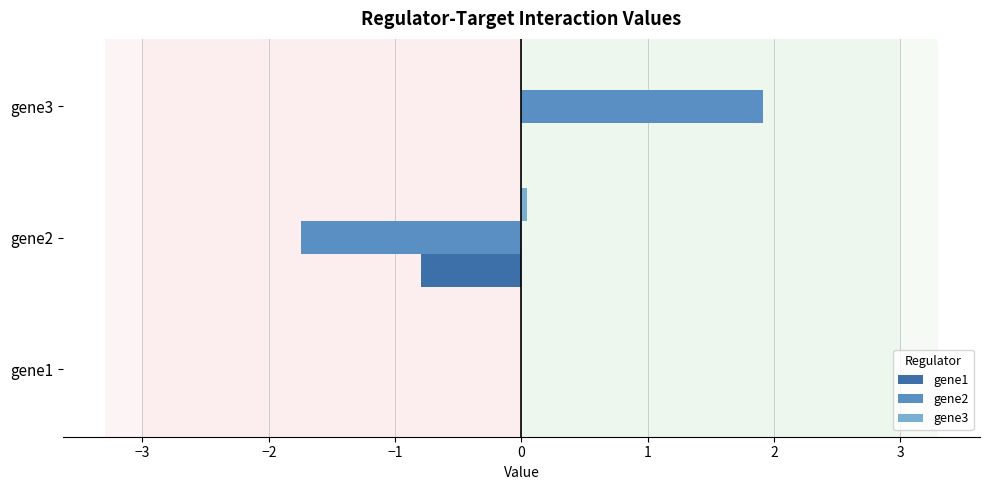

Is it true that gene1 equals 0.0 at gene1?

True